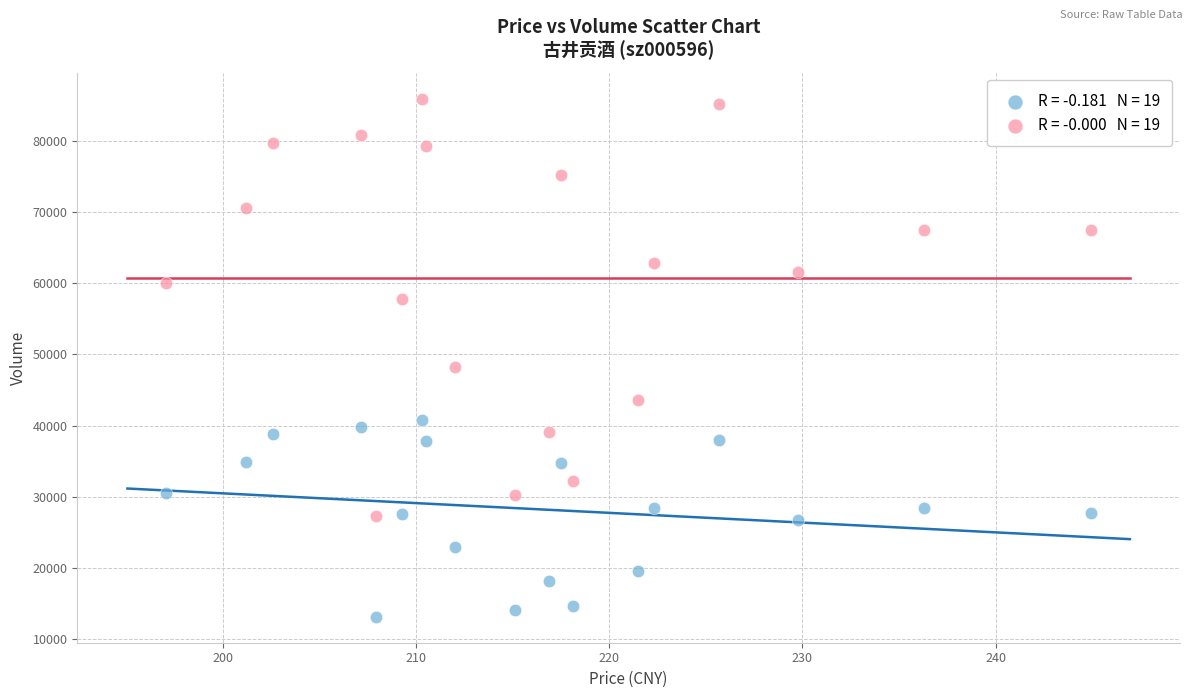

Across all data points, what is the range of Y values (max minus min)?

72896